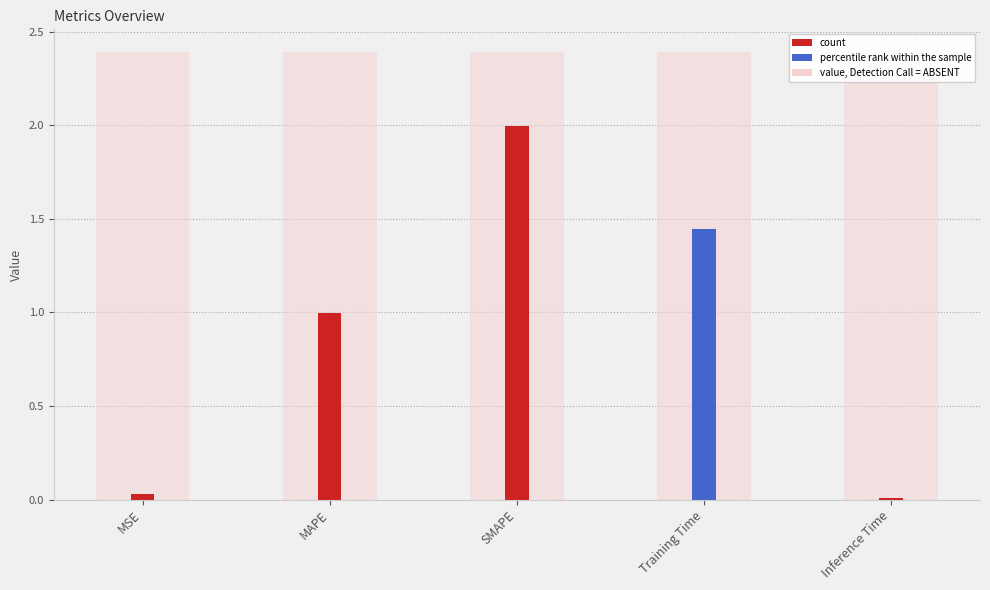

What is the average value?

0.9